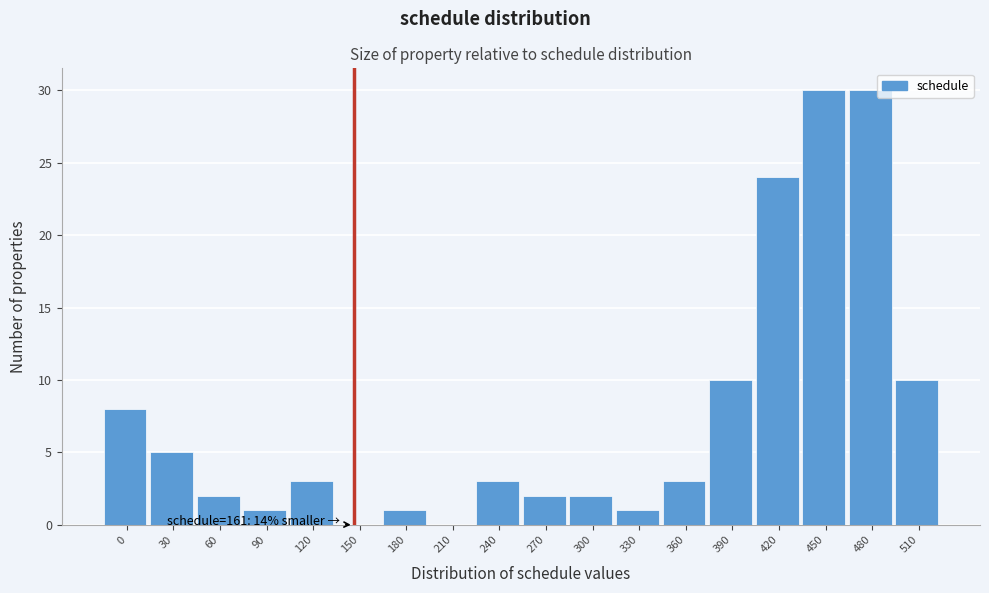

Reading left to right, transcribe all the data shown in this chart.

0=8	30=5	60=2	90=1	120=3	150=0	180=1	210=0	240=3	270=2	300=2	330=1	360=3	390=10	420=24	450=30	480=30	510=10